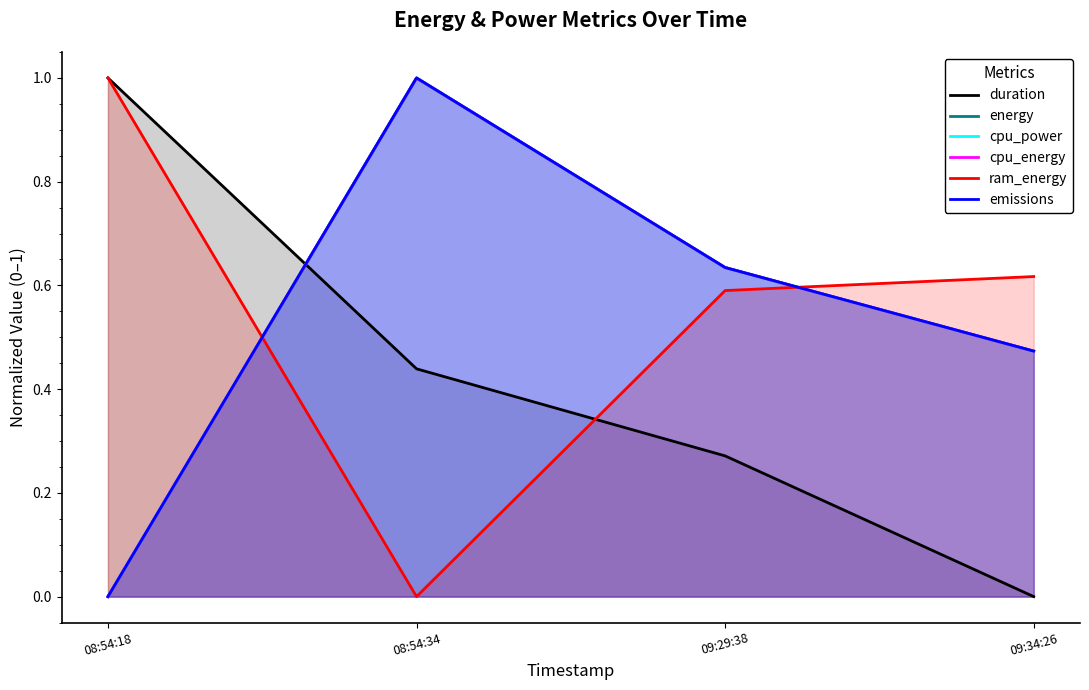

True or false: cpu_energy has a value of 1.0 at 08:54:34.

True